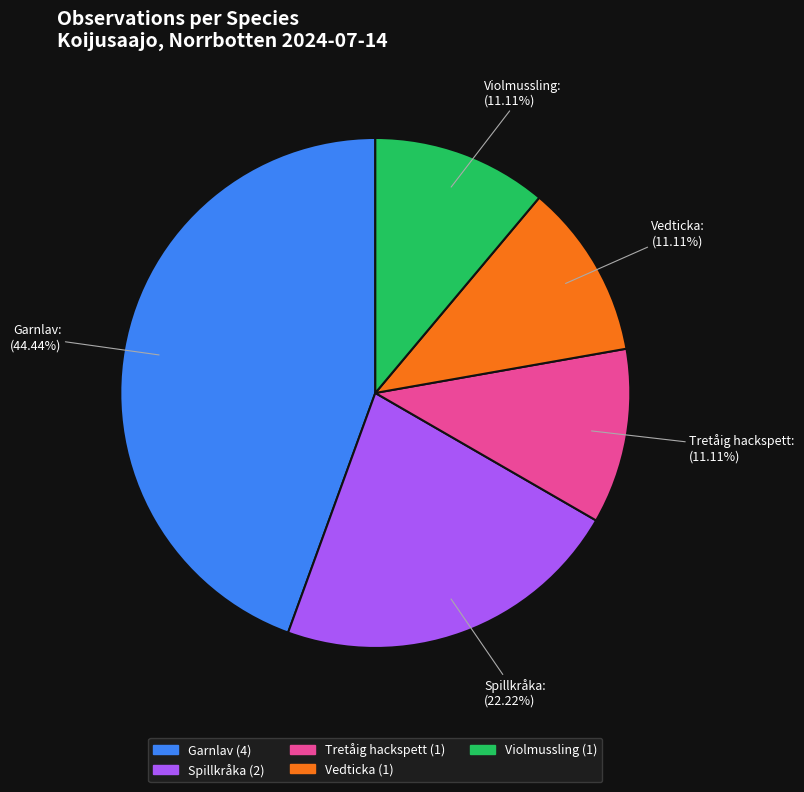

What percentage is the Tretåig hackspett slice, to the nearest percent?

11%